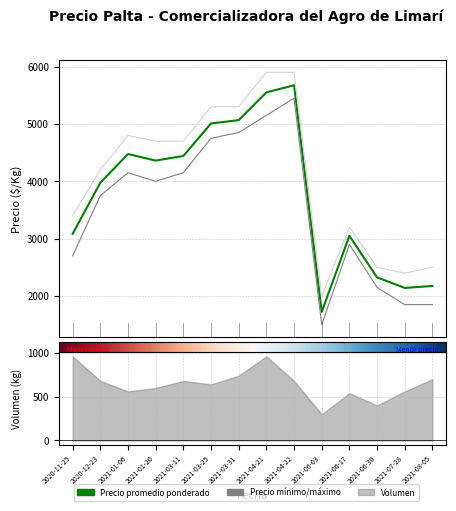

The Precio maximo series shows 2400.0 at 2021-07-28. True or false?

True